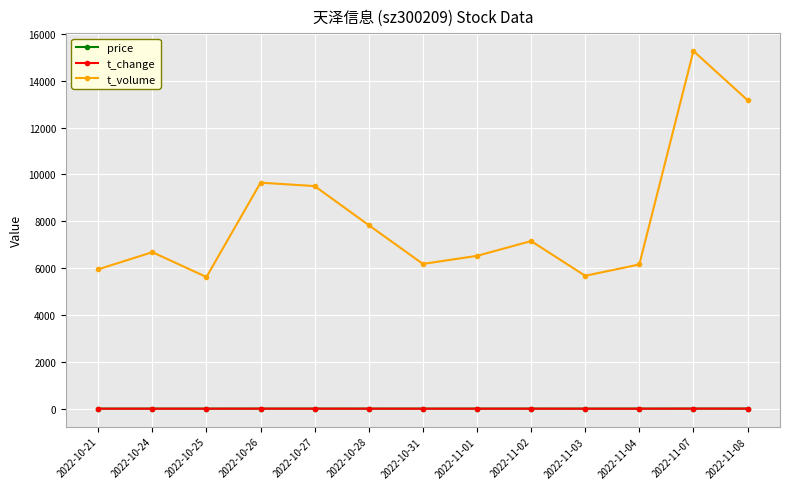

Count the number of data series in this chart.

3